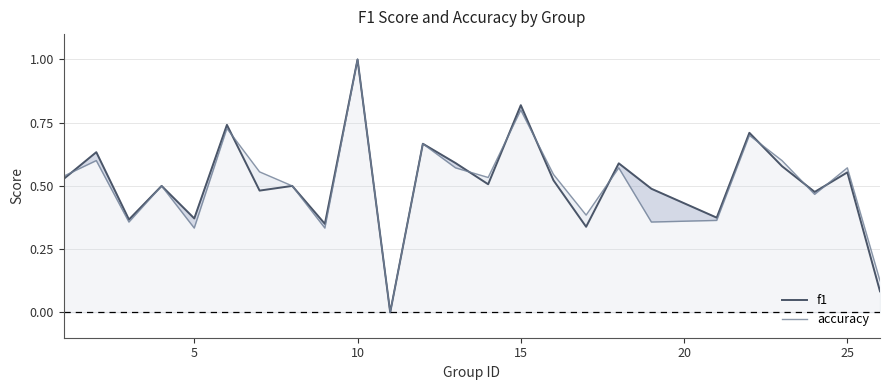

Reading left to right, transcribe all the data shown in this chart.

f1: 0.5	0.6	0.4	0.5	0.4	0.7	0.5	0.5	0.4	1.0	0.0	0.7	0.6	0.5	0.8	0.5	0.3	0.6	0.5	0.4	0.7	0.6	0.5	0.6	0.1
accuracy: 0.5	0.6	0.4	0.5	0.3	0.7	0.6	0.5	0.3	1.0	0.0	0.7	0.6	0.5	0.8	0.5	0.4	0.6	0.4	0.4	0.7	0.6	0.5	0.6	0.1